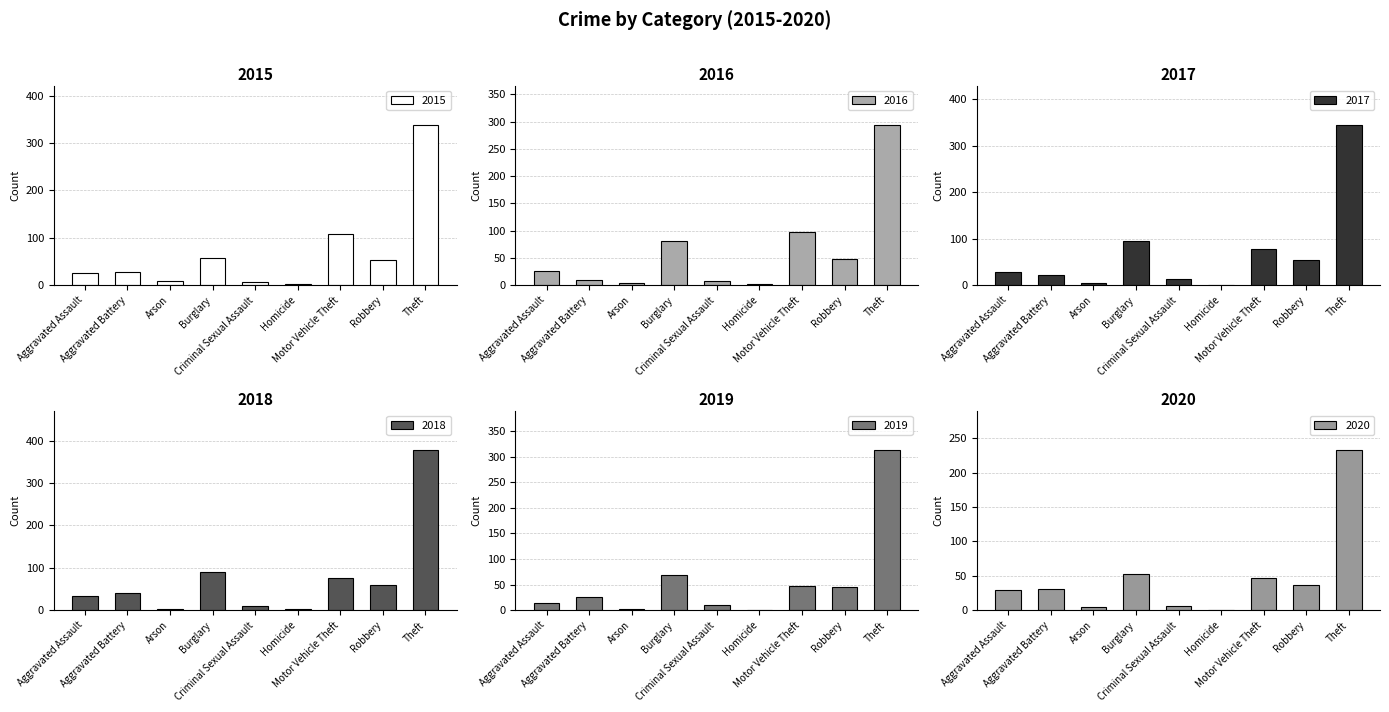

At which category does the chart reach its minimum across all series?

Homicide